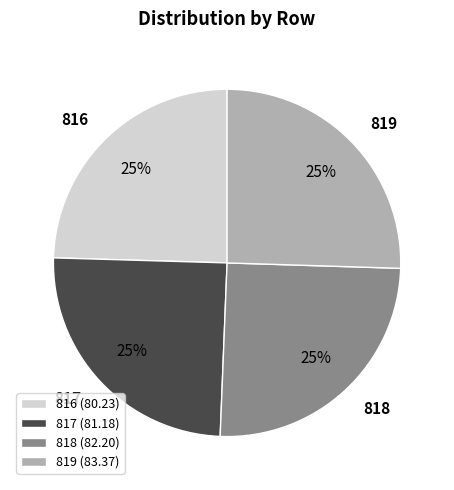

What is the ratio of the value at 817 to the value at 816?

1.0